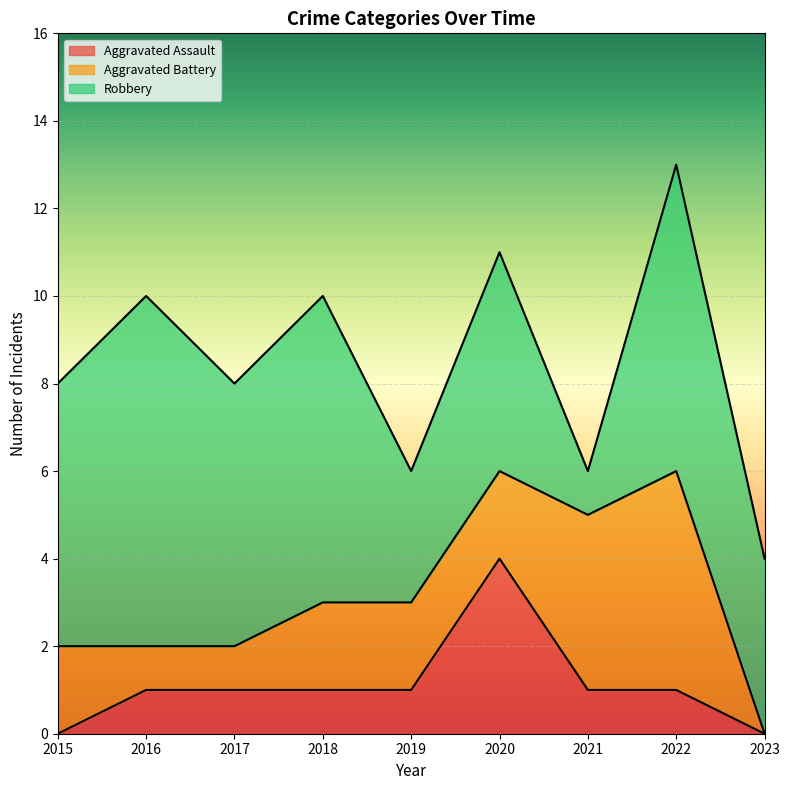

What is the value of the Aggravated Assault point at the 5th from the left?

1